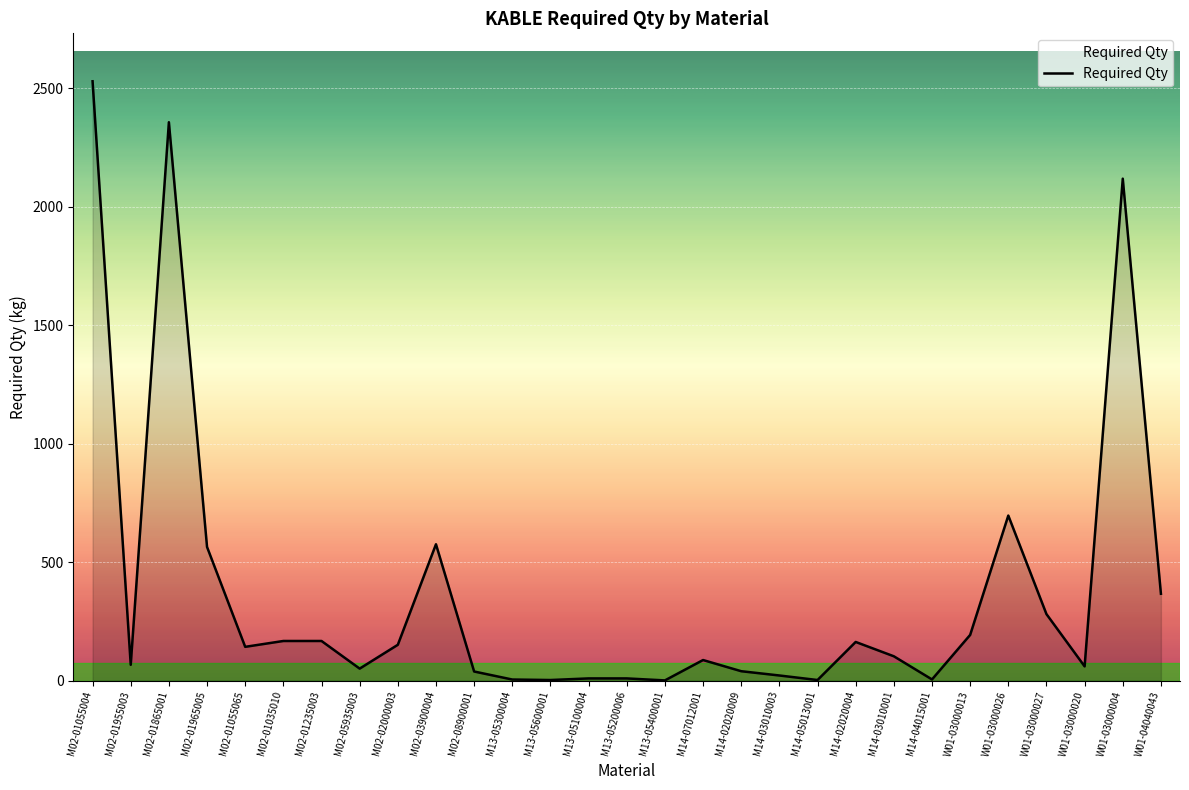

Which label corresponds to the largest value in the chart?

M02-01055004